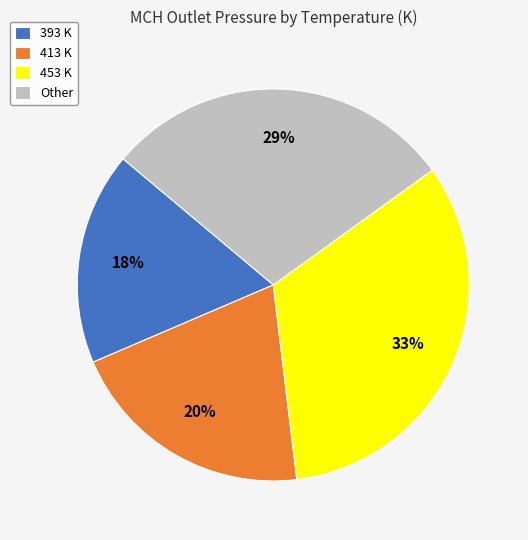

Is it true that 413 K is 28% of the pie?

False